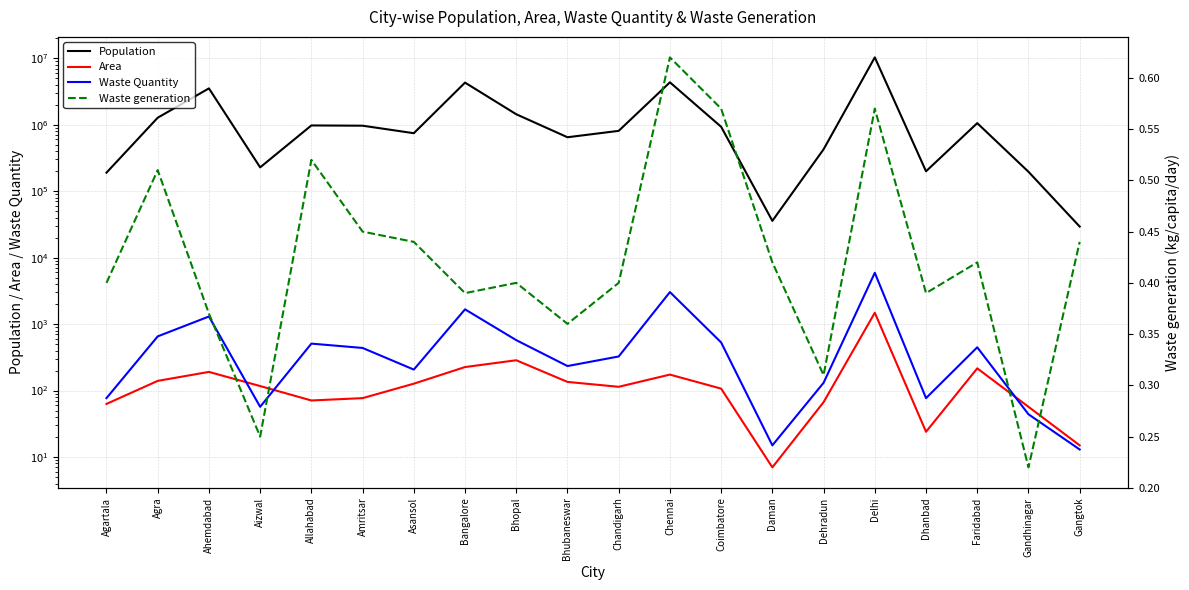

True or false: Waste generation and Area cross at least once.

False